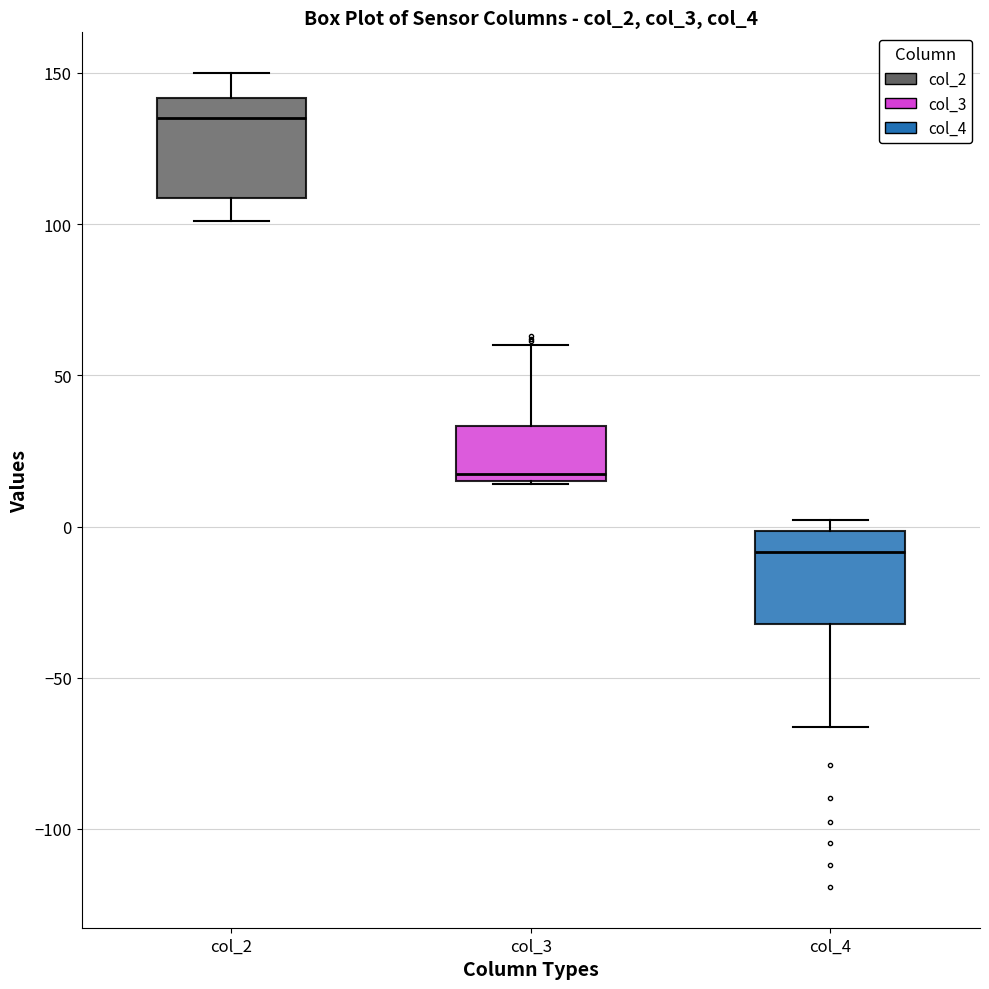

Reading left to right, transcribe this box plot: for each box, give where its median line is, the range the box spans, and where its two whiskers end, as read against the y-axis. The values are not printed on the chart, so give them approximately, as read against the axis.

col_2: median 135, box 110 to 140, whiskers 100 to 150
col_3: median 15 (just above the box's lower edge), box 15 to 35, whiskers 15 to 60
col_4: median -10, box -30 to 0, whiskers -65 to 0 (just above the box's upper edge)